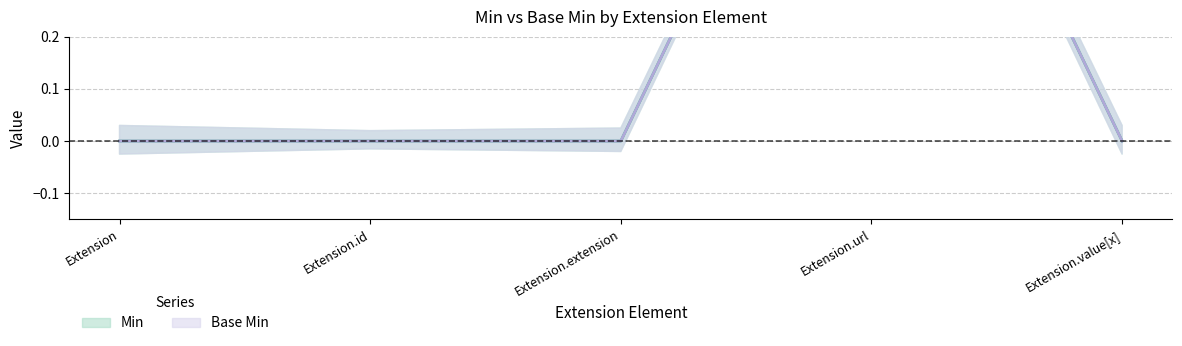

The Min series shows -1 at Extension. True or false?

False